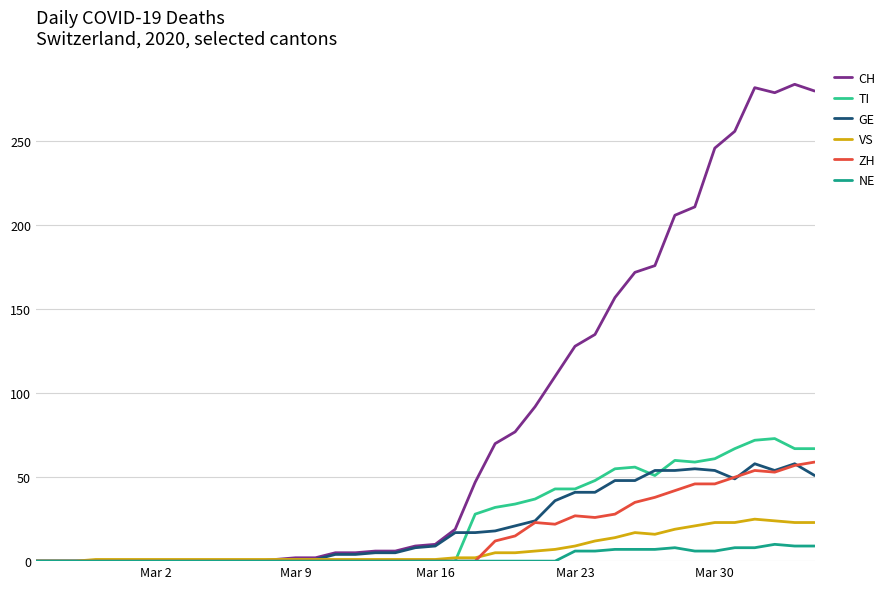

Which series has the widest spread of values?

CH